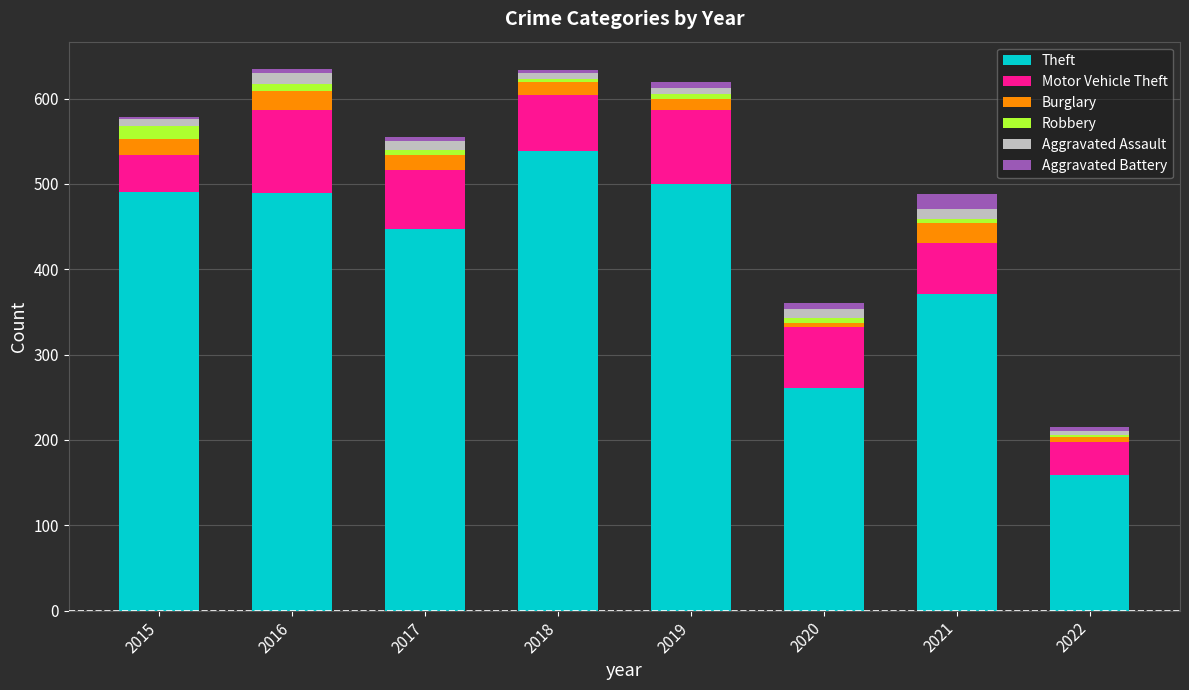

At which label does Theft reach its minimum?

2022